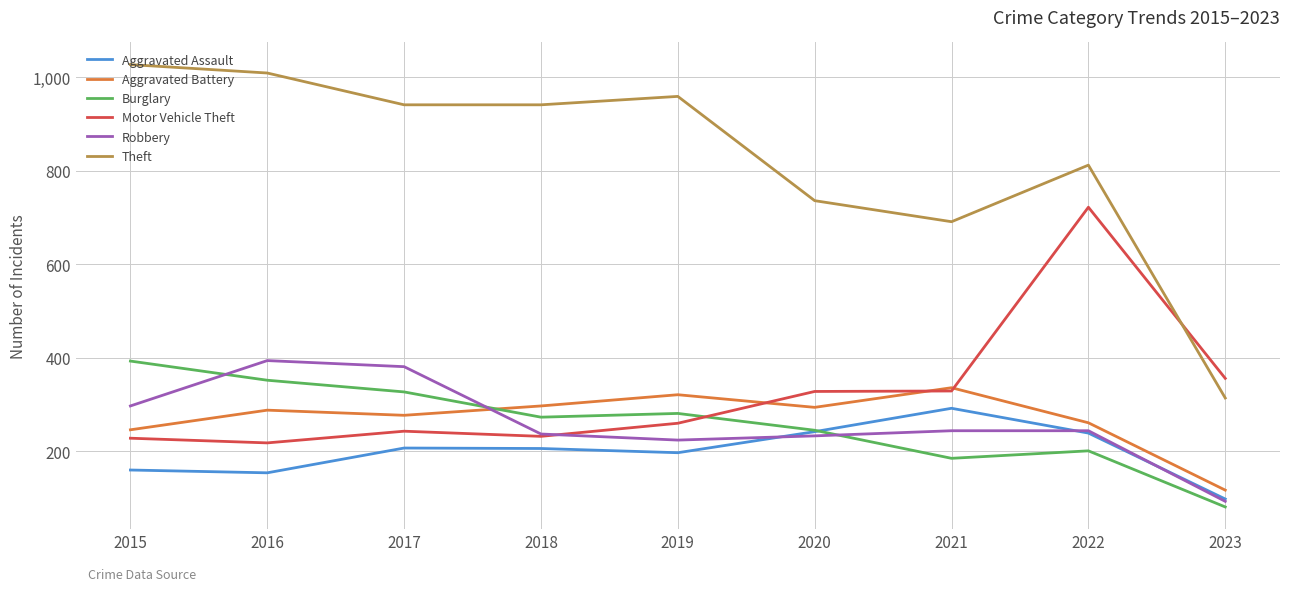

Which series ends up on top after the final intersection of Aggravated Assault and Burglary?

Aggravated Assault